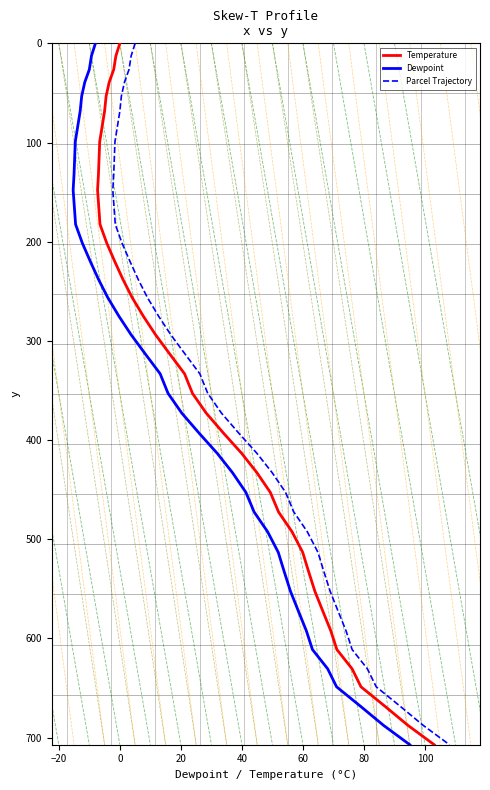

What is the sum of all Parcel Trajectory values?

13354.3